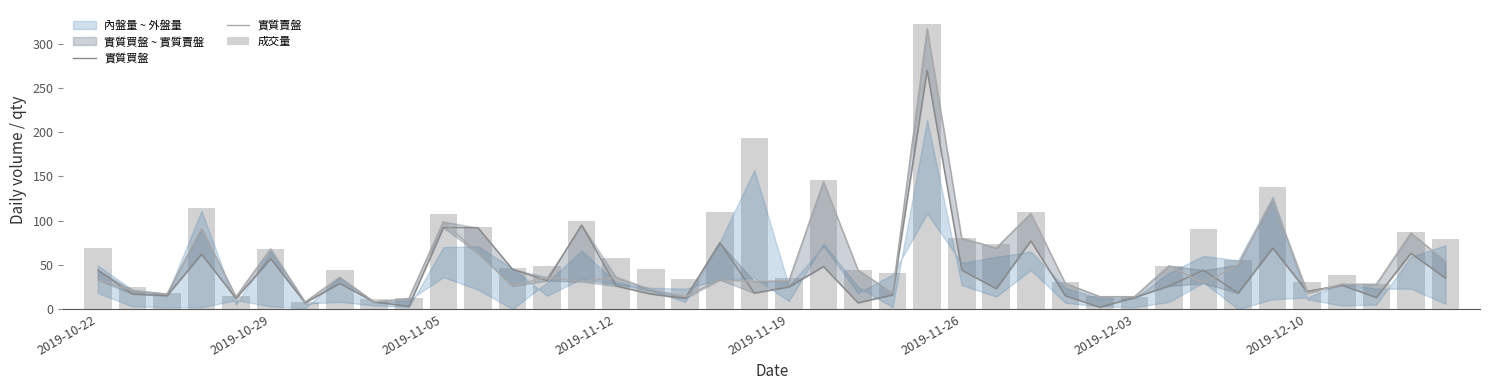

Where is 實質買盤 nearest to the value 136?

14